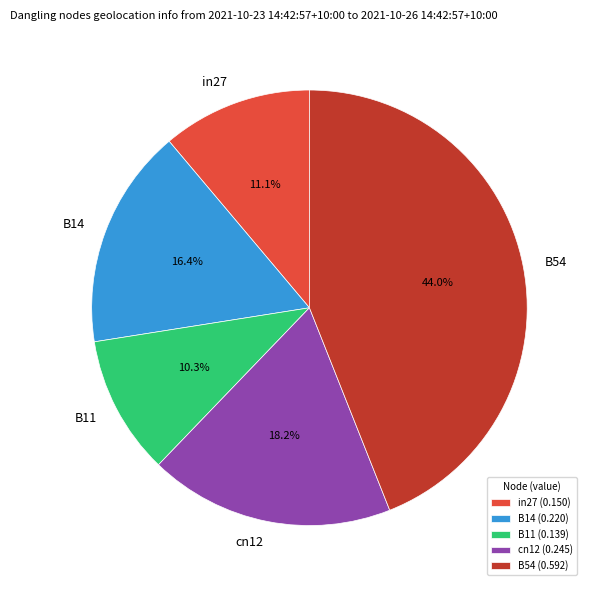

Do in27 and cn12 together represent more than half of the pie?

No